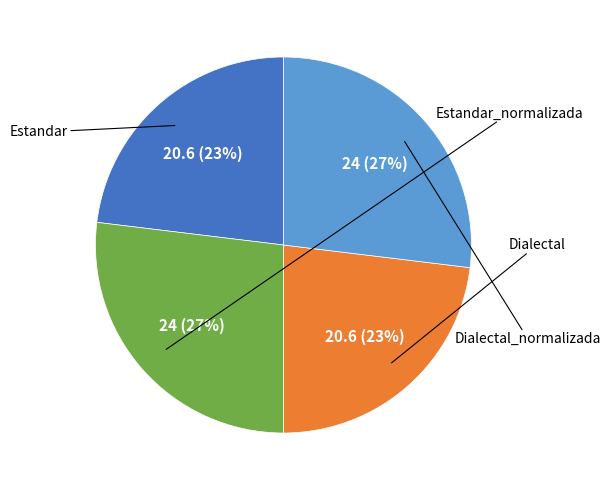

Is there any slice that represents more than half of the pie?

No